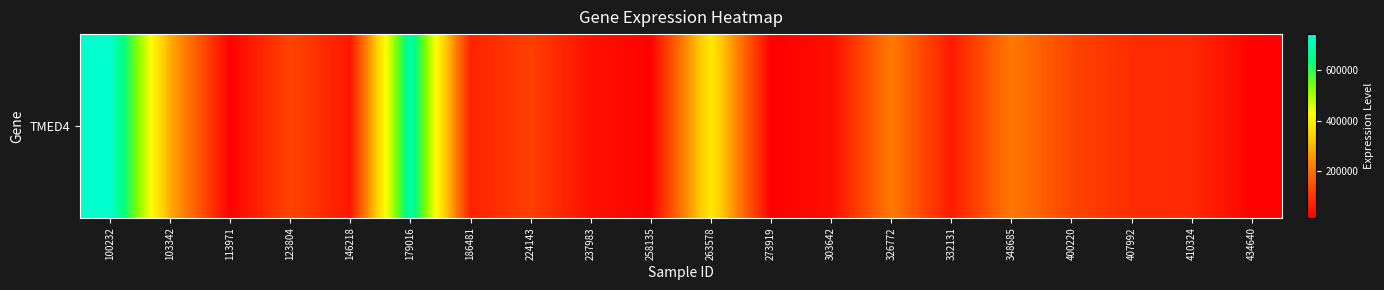

Between 326772 and 400220, which is larger?

326772